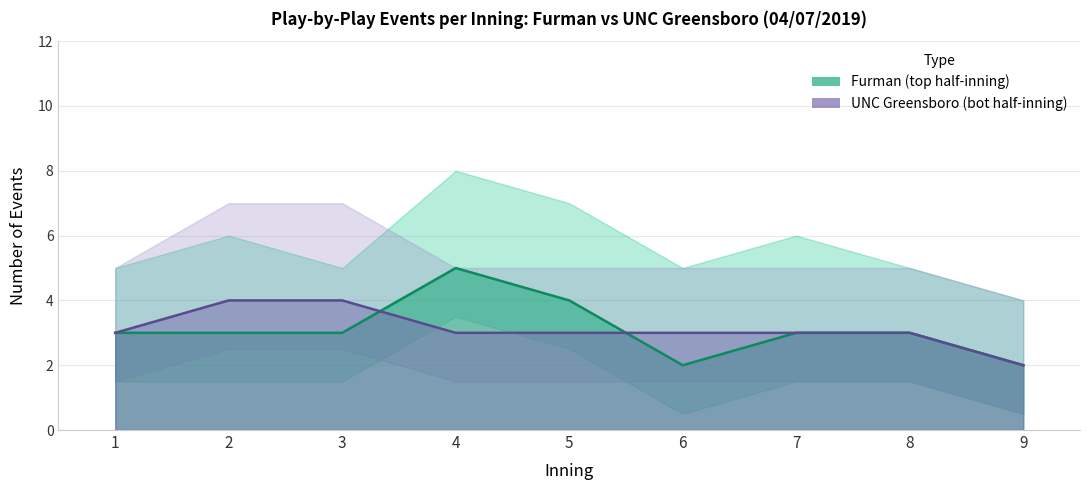

Reading right to left, what are all the values shown in this chart?

Furman (top): 2	3	3	2	4	5	3	3	3
UNC Greensboro (bot): 2	3	3	3	3	3	4	4	3